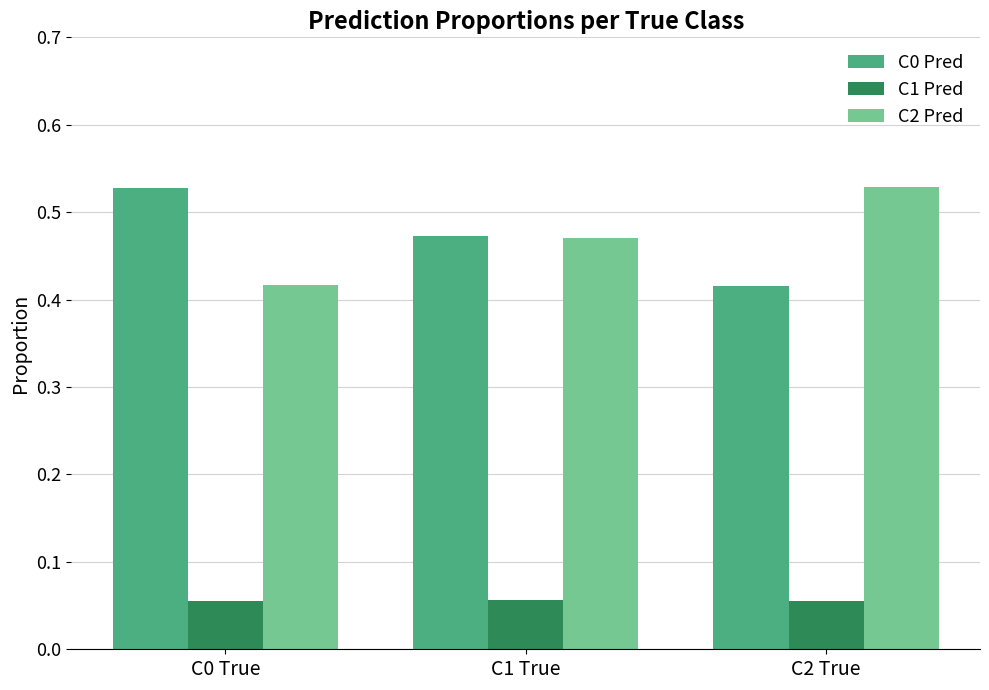

Count the C2 Pred values in the range 0 to 1.

3